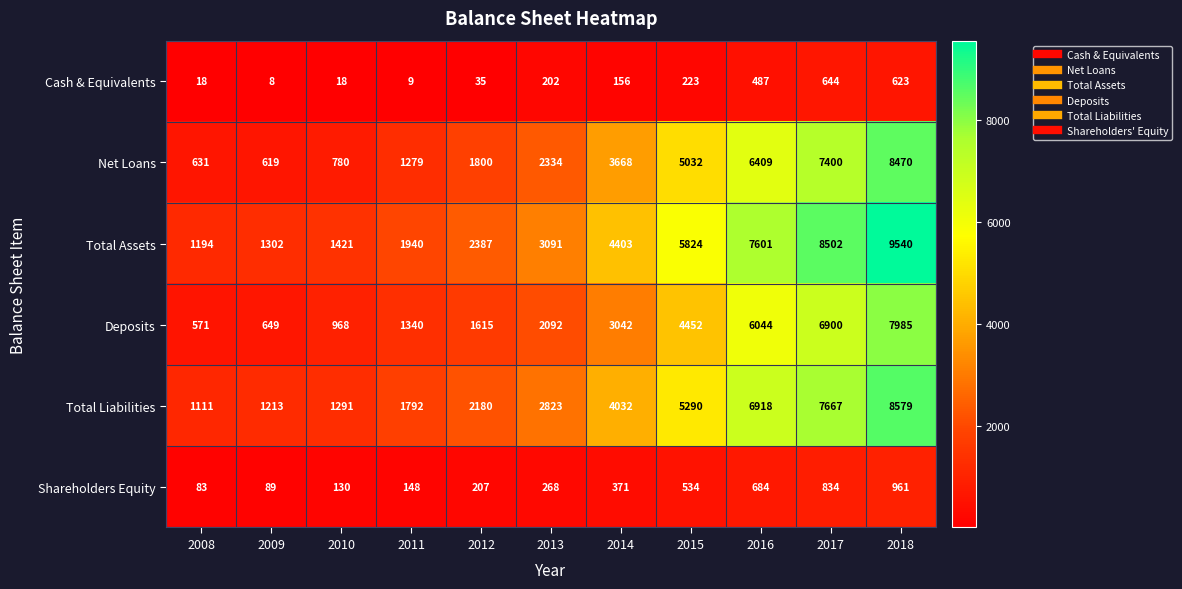

The value of Net Loans at 2012 is 1800. True or false?

True